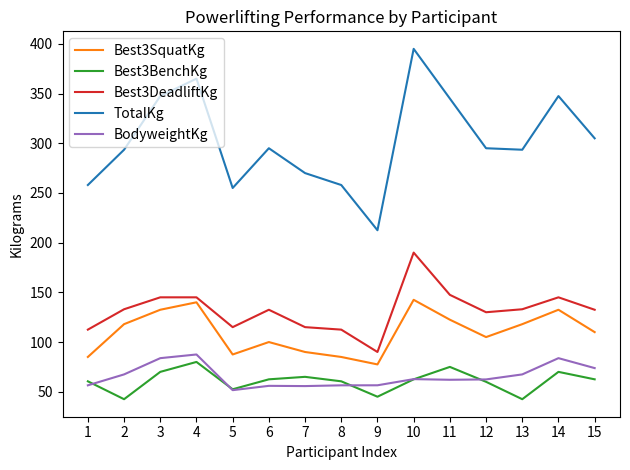

What is the total value across all series at 1?

572.5